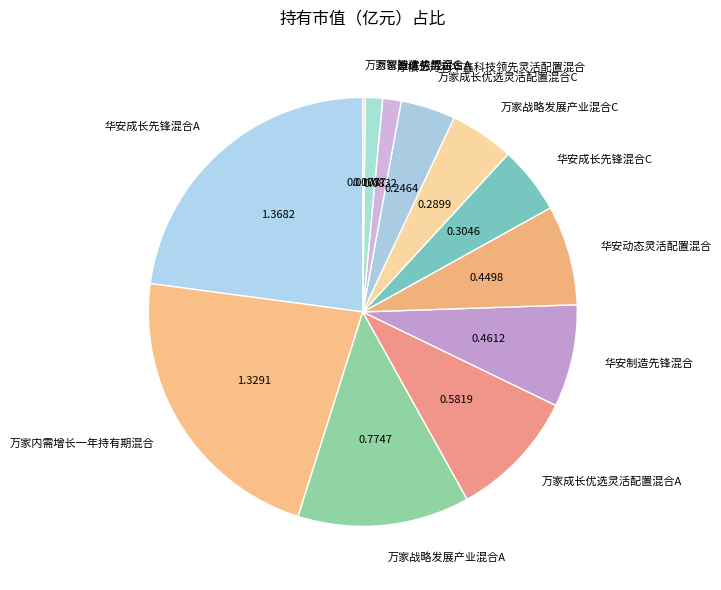

True or false: 万家成长优选灵活配置混合A accounts for 10% of the total.

True